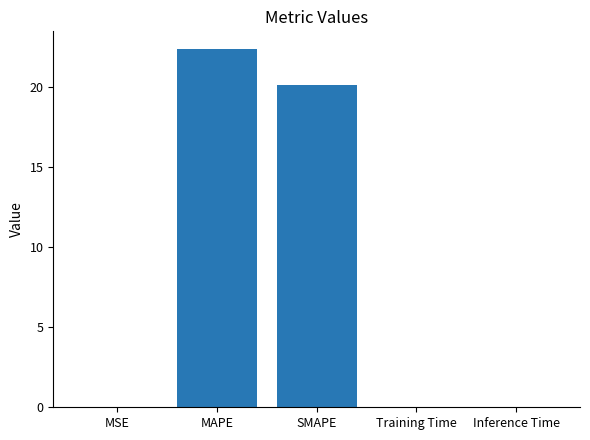

Approximately how many times larger is the value at SMAPE compared to MAPE?

0.9